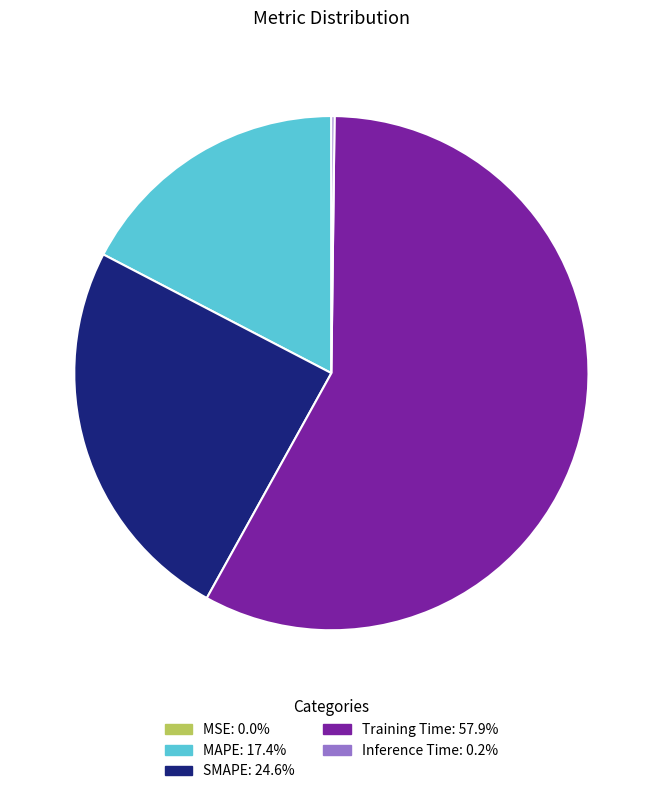

Combined, do Training Time and SMAPE account for over 50%?

Yes